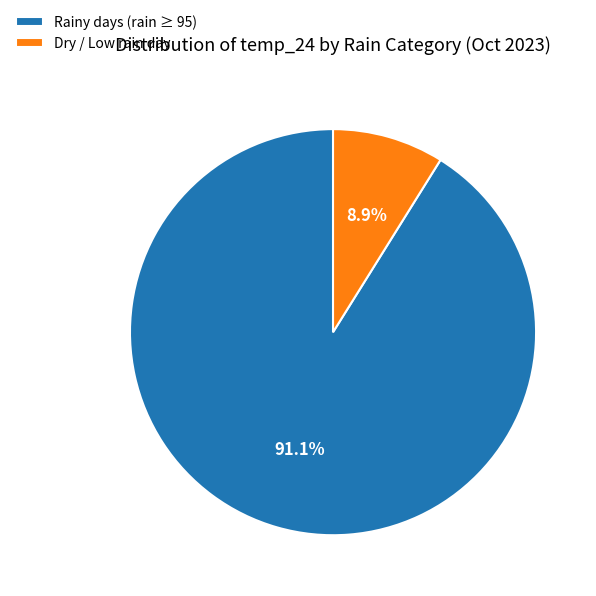

To the nearest percent, what is the average slice percentage?

50%